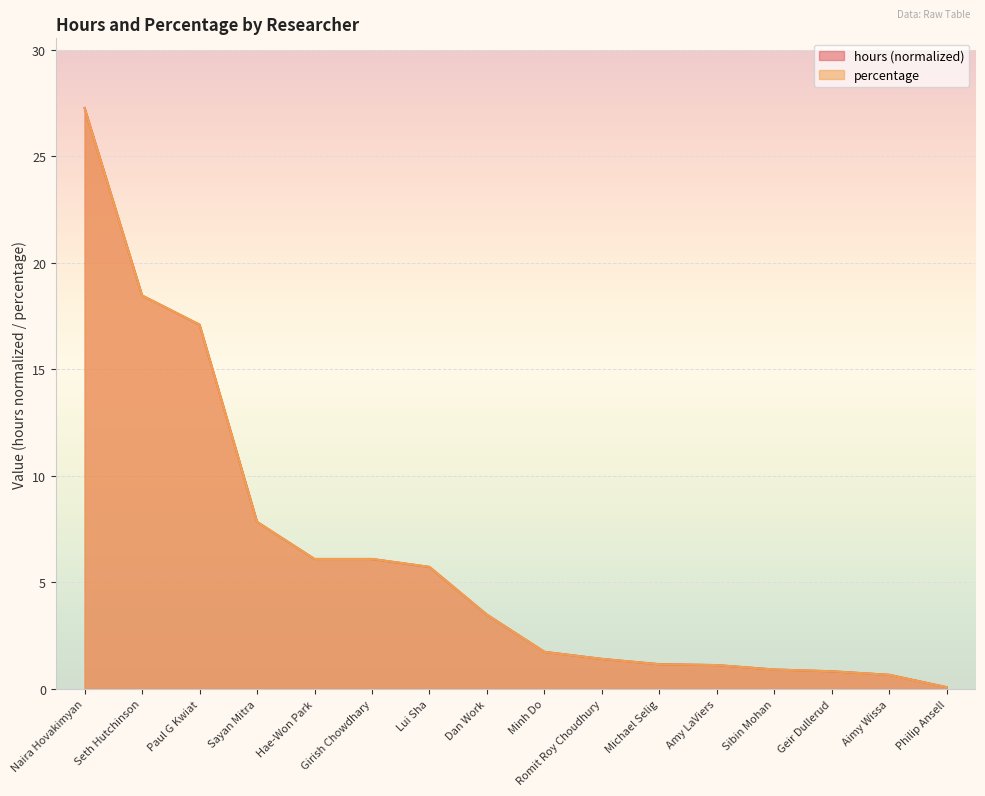

What is the smallest value displayed?

0.1